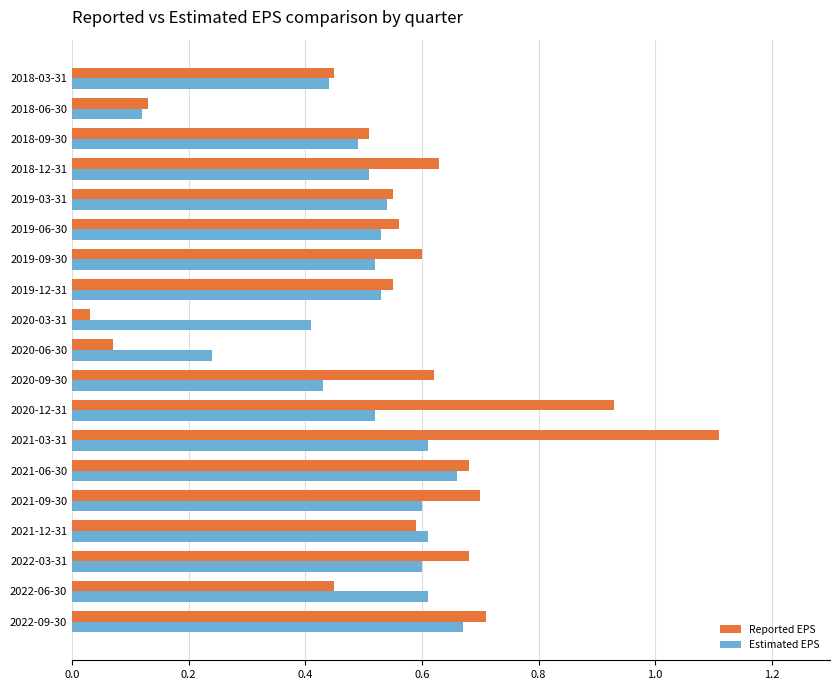

Which series has the widest spread of values?

Reported EPS